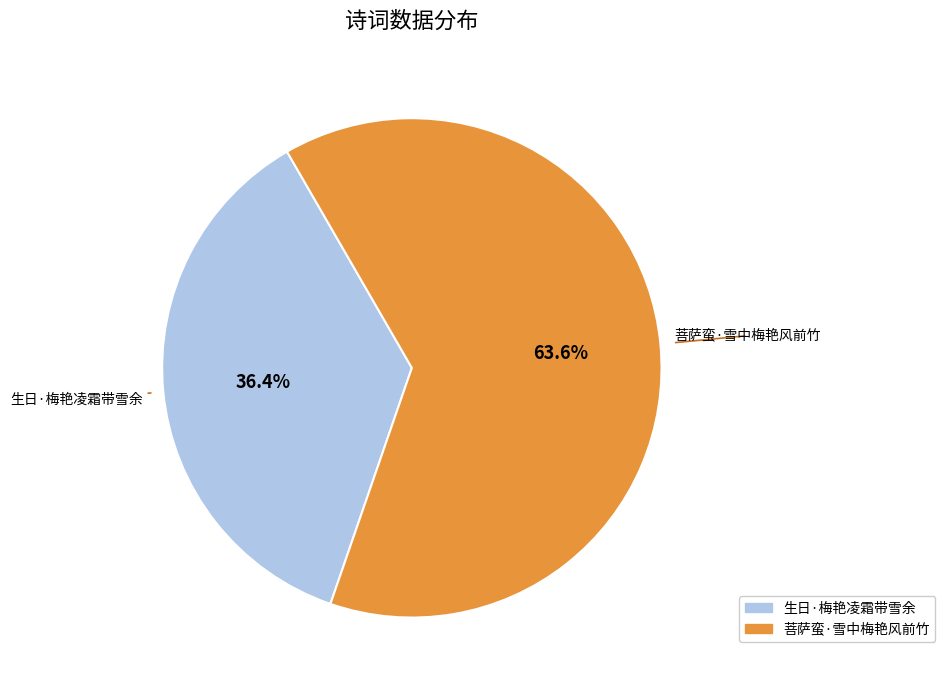

To the nearest percent, what is the average slice percentage?

50%